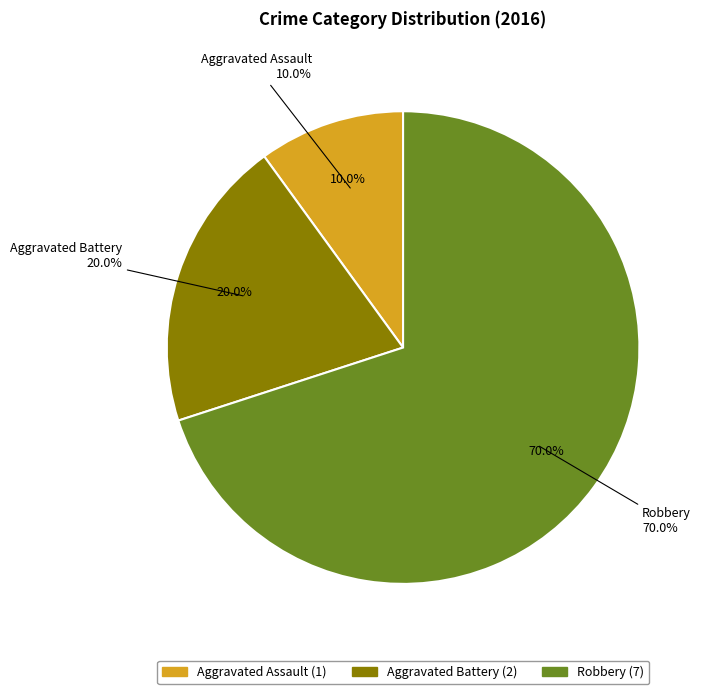

To the nearest percent, what is the difference between the largest and smallest slice percentages?

60%